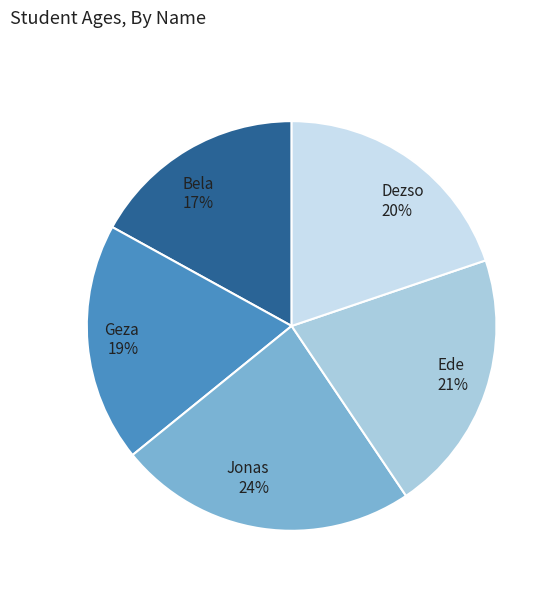

Which has a higher value, Jonas or Geza?

Jonas